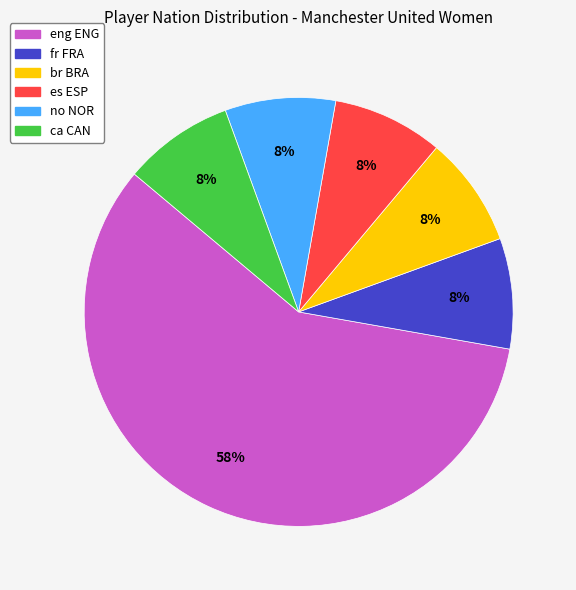

What is the ratio of the value at fr FRA to the value at ca CAN?

1.0